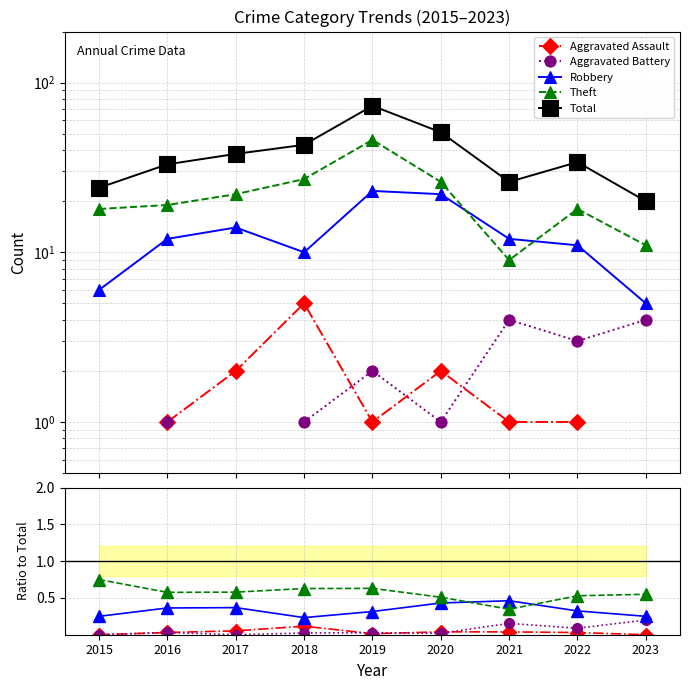

Between 2018 and 2023, which is larger?

2018